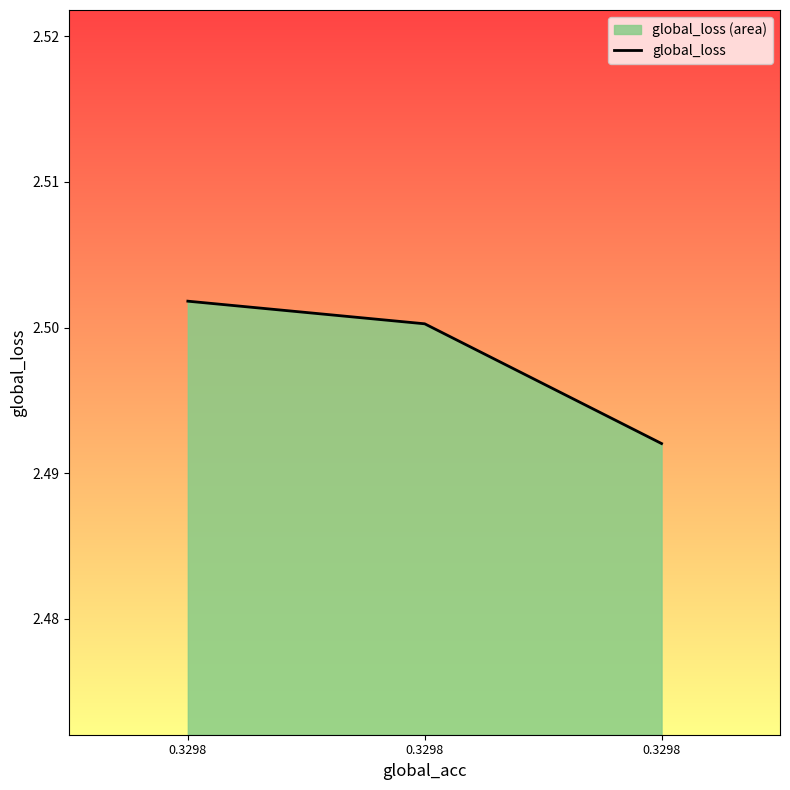

At which label is the value closest to 2?

0.3298